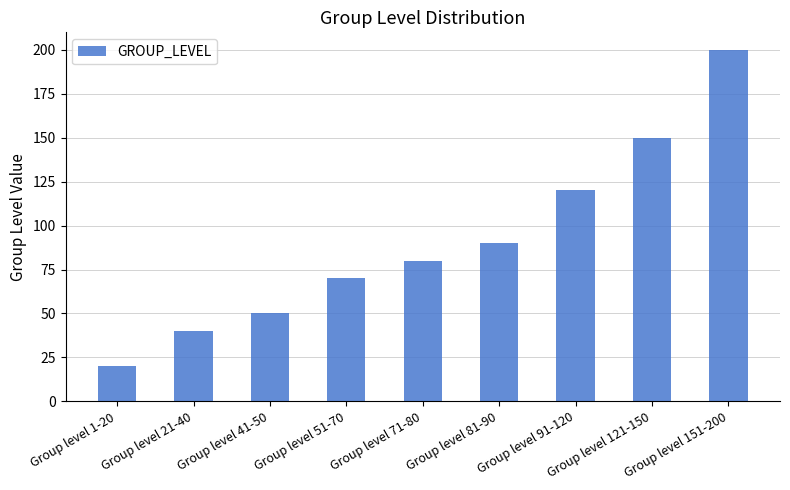

Rank the categories by value from lowest to highest.

Group level 1-20, Group level 21-40, Group level 41-50, Group level 51-70, Group level 71-80, Group level 81-90, Group level 91-120, Group level 121-150, Group level 151-200